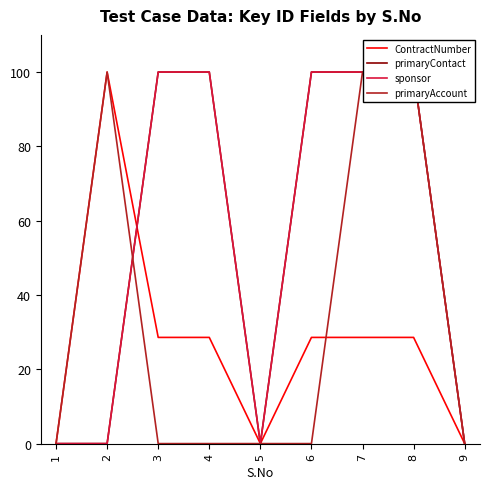

Where do sponsor and primaryAccount first cross each other?

2 and 3